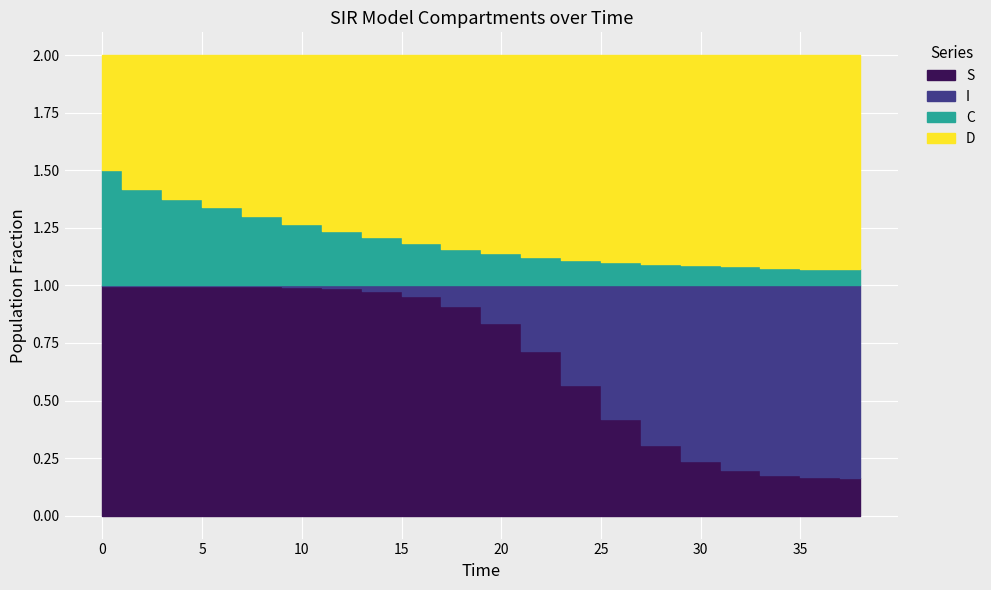

Which has a higher value, 18.0 or 28.0?

18.0